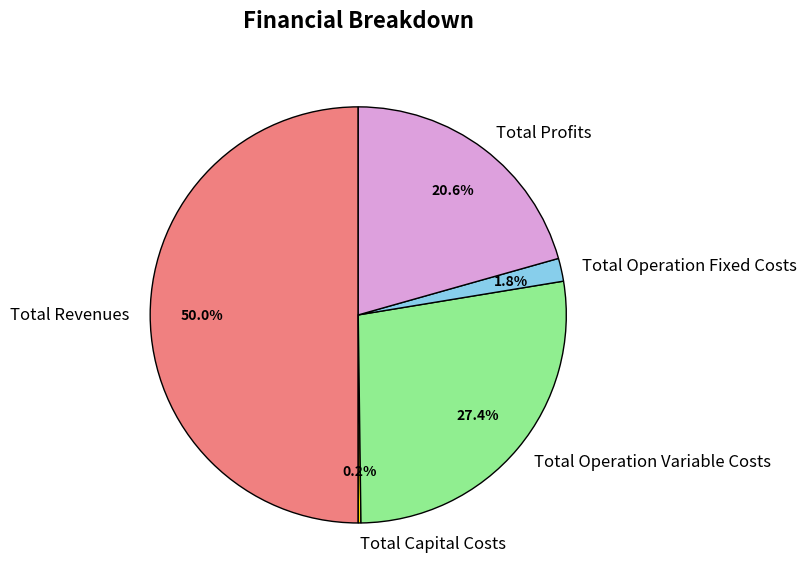

To the nearest percent, what is the combined percentage of Total Revenues and Total Operation Variable Costs?

77%